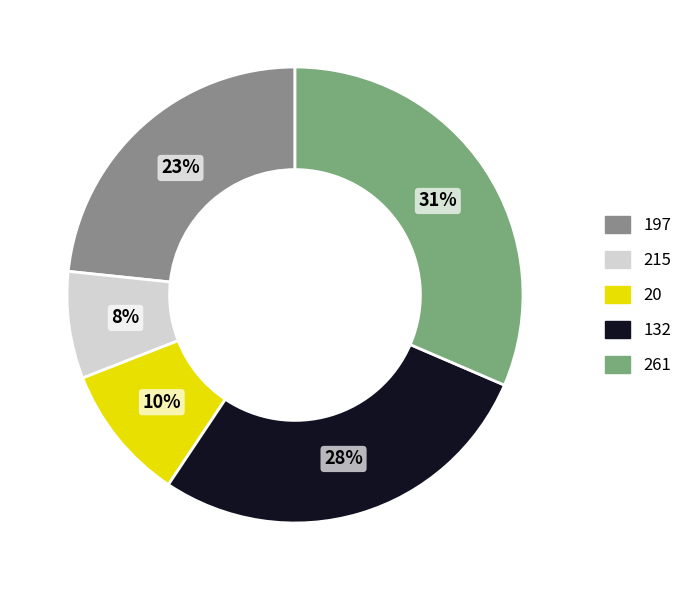

How many segments does this pie chart have?

5